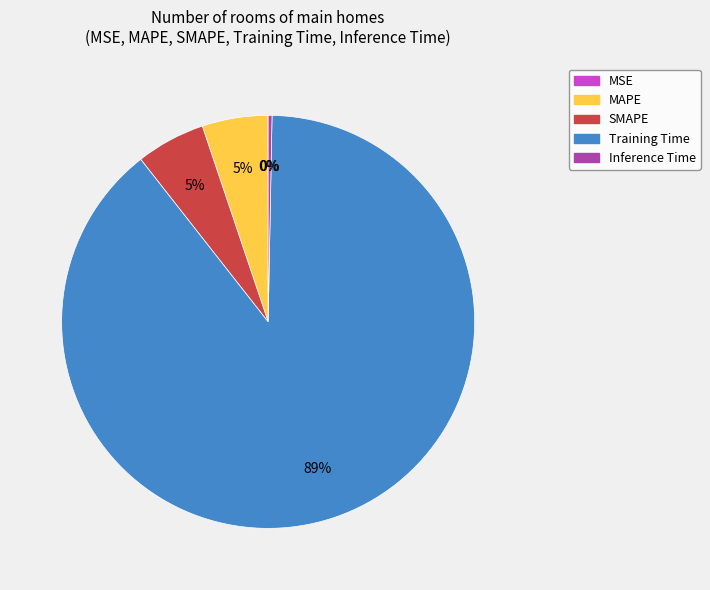

True or false: Training Time accounts for 89% of the total.

True